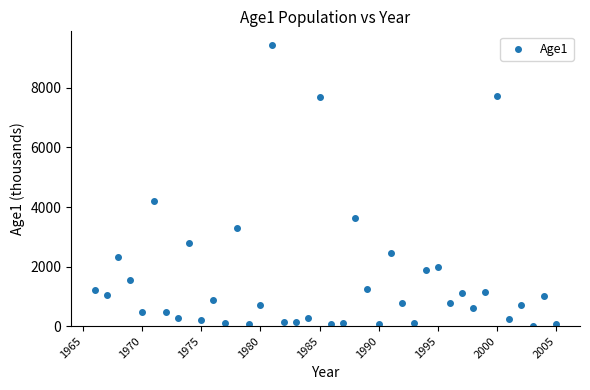

What Y value in the scatter plot is closest to 4724?

4210.8